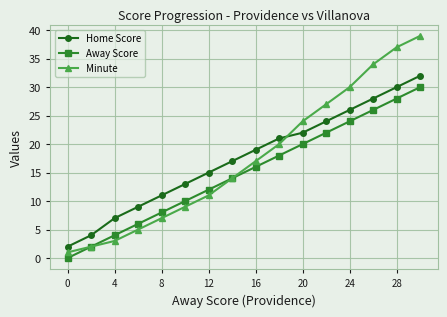

List the series in order of their peak value, lowest first.

Away Score, Home Score, Minute